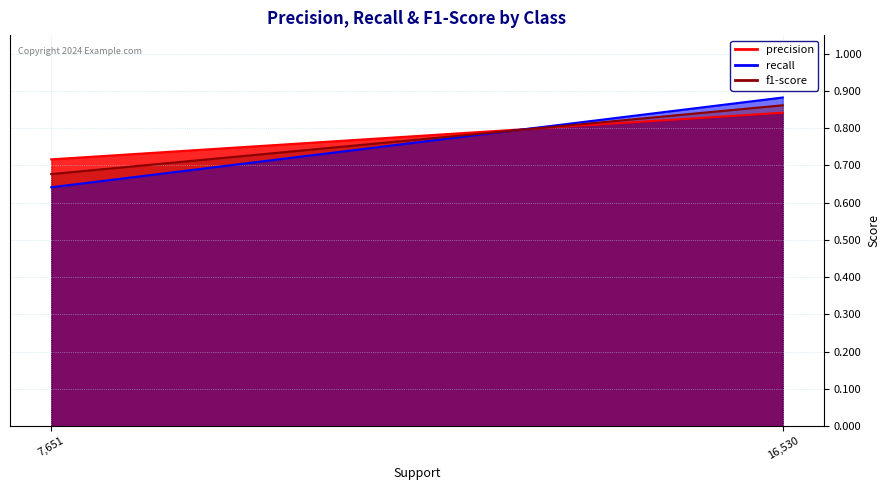

What is the maximum value for precision?

0.8